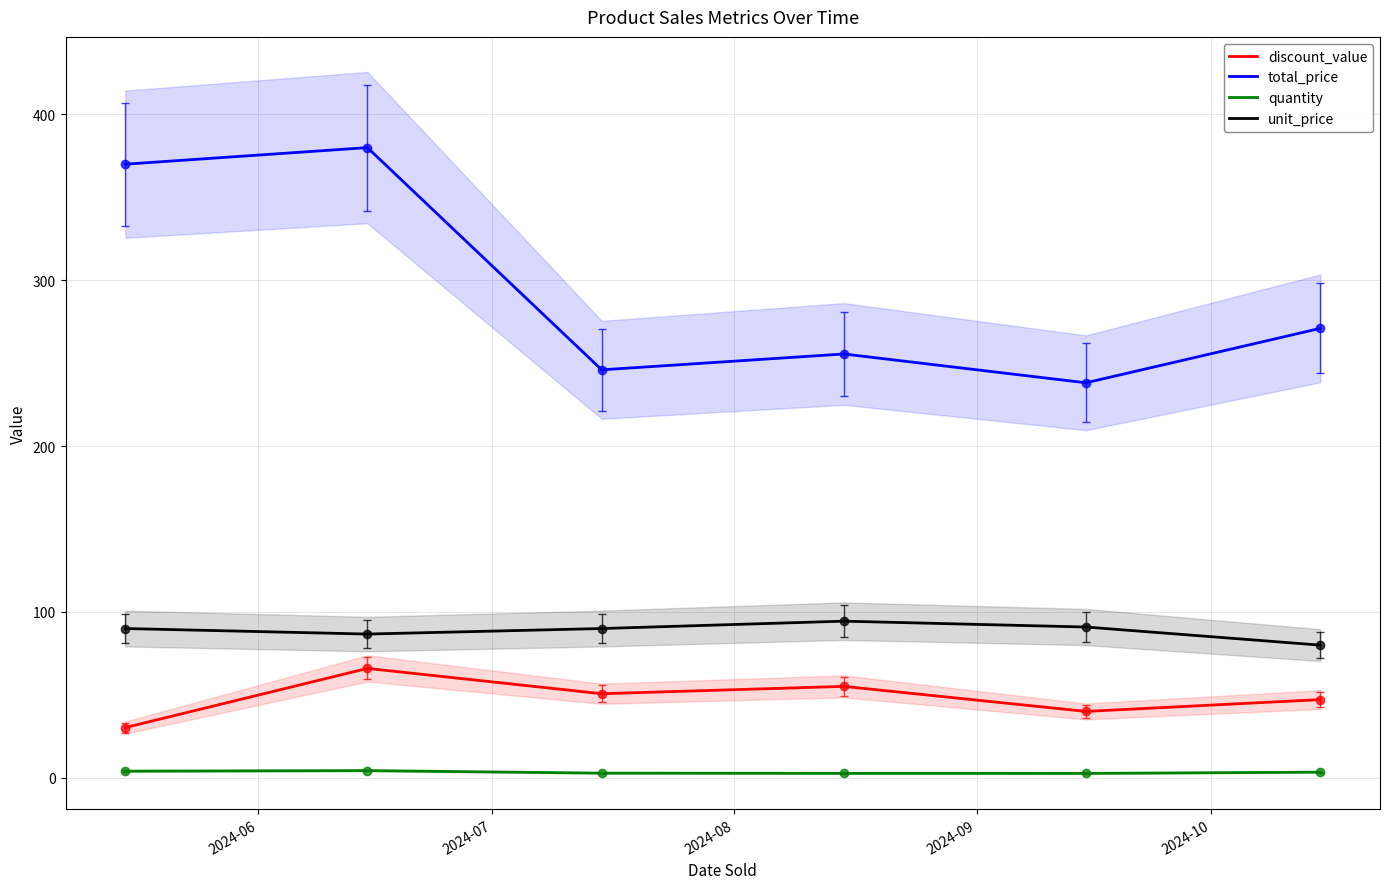

How many categories are shown in the chart?

6